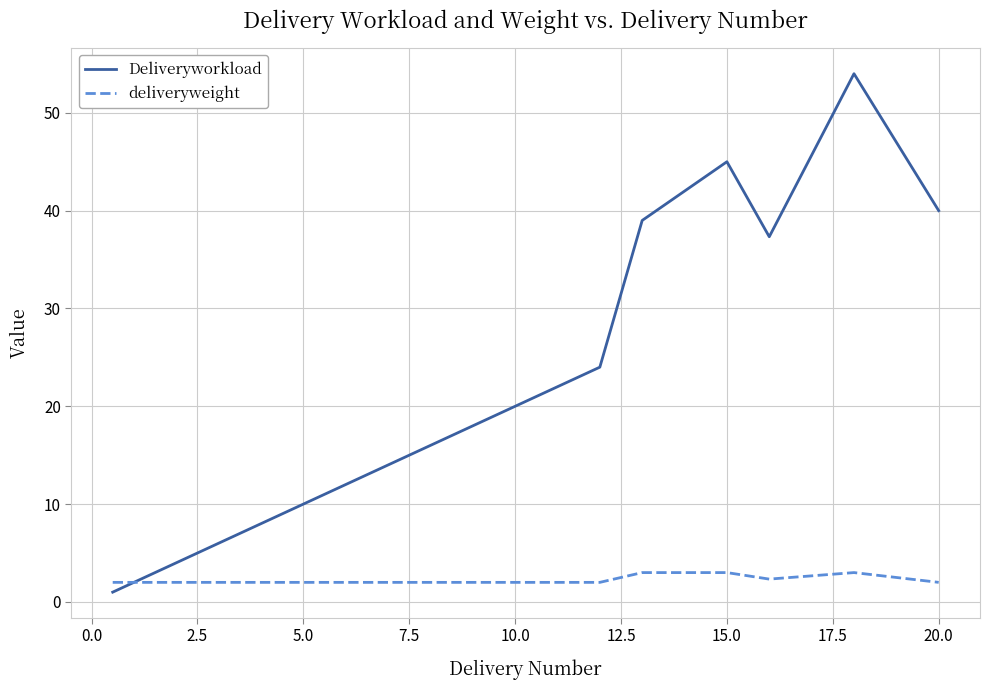

What is the smallest value displayed?

1.0